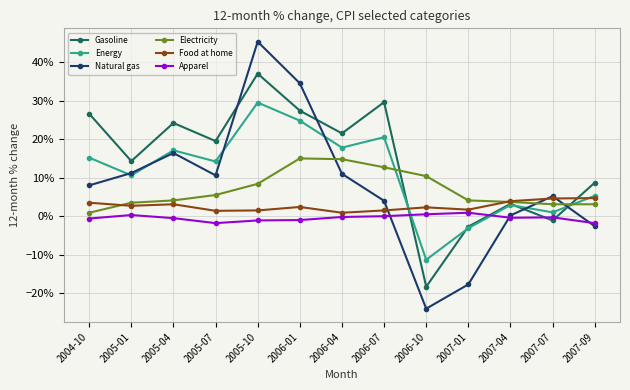

At which label does Energy reach its peak?

2005-10